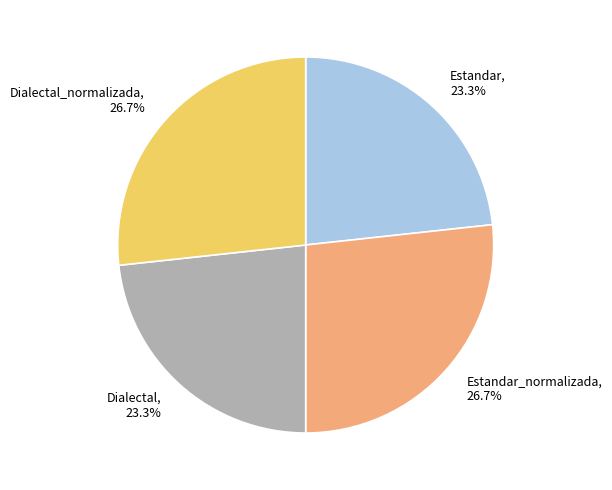

Combined, do Estandar_normalizada, 26.7% and Dialectal_normalizada, 26.7% account for over 50%?

Yes